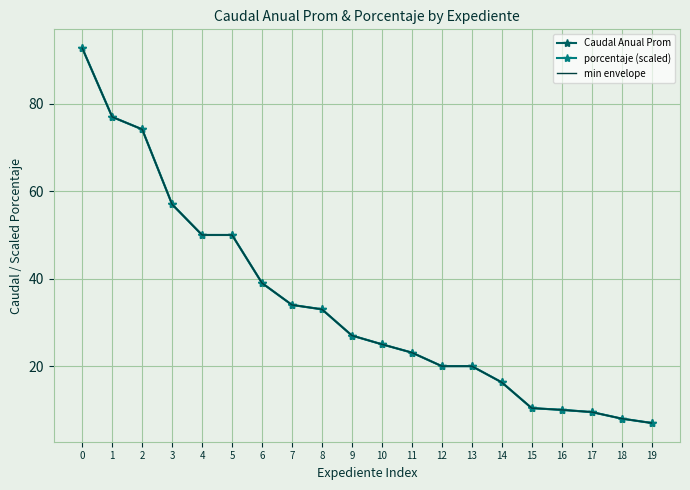

What is the sum of all Caudal Anual Prom values?

683.2